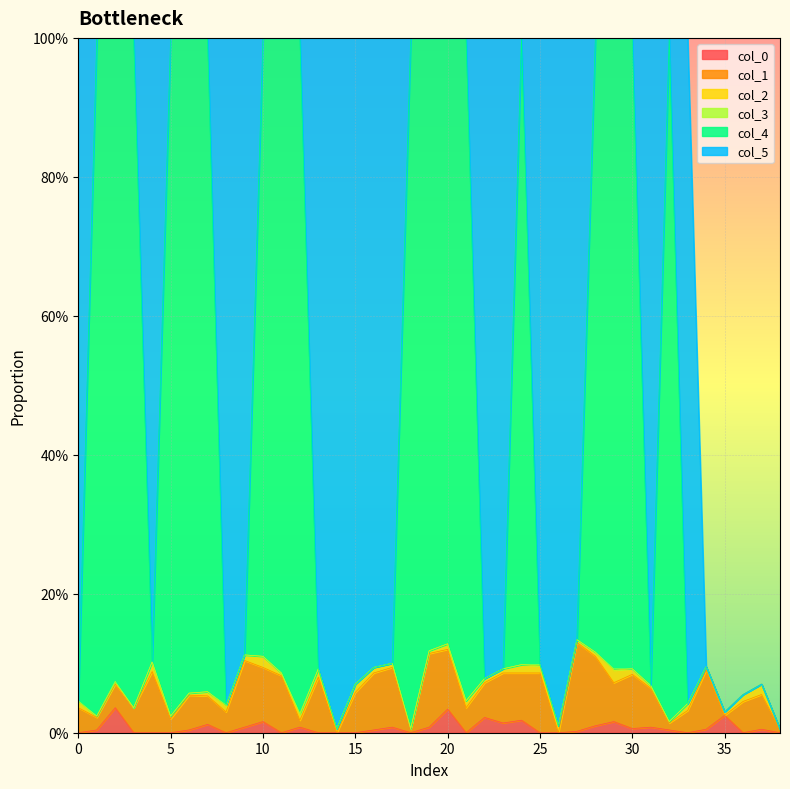

In col_4, how many points are lower than both neighbors (excluding endpoints)?

4